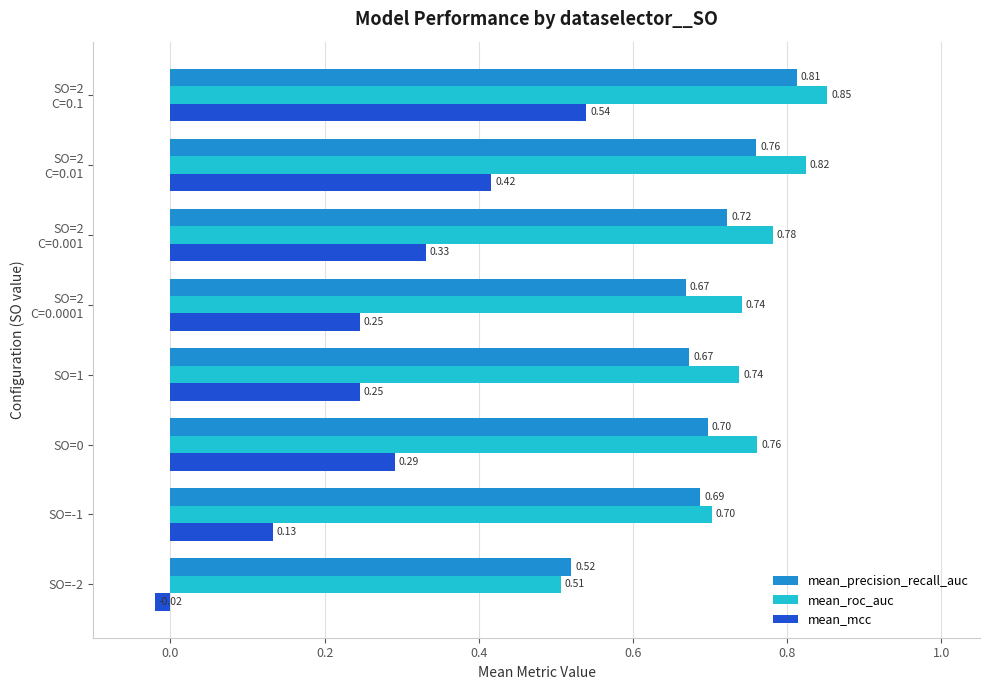

Rank the series at SO=-2 from highest to lowest value.

mean_precision_recall_auc, mean_roc_auc, mean_mcc